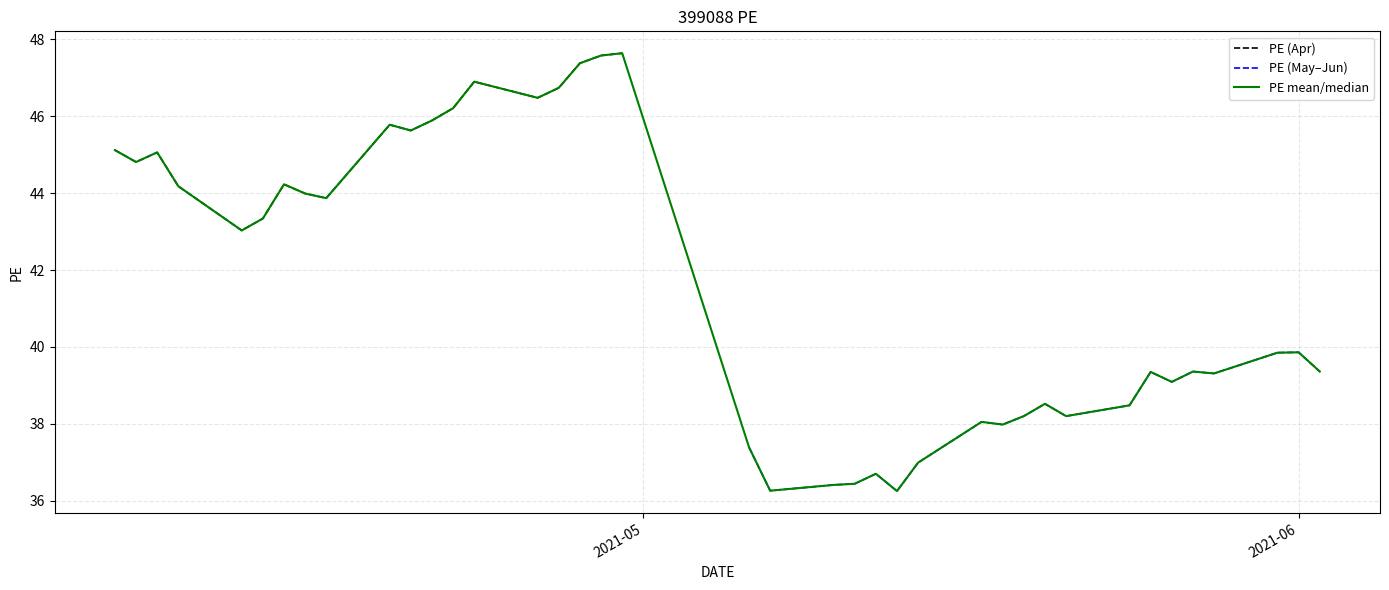

What is the value of the 36th point from the left?

39.3